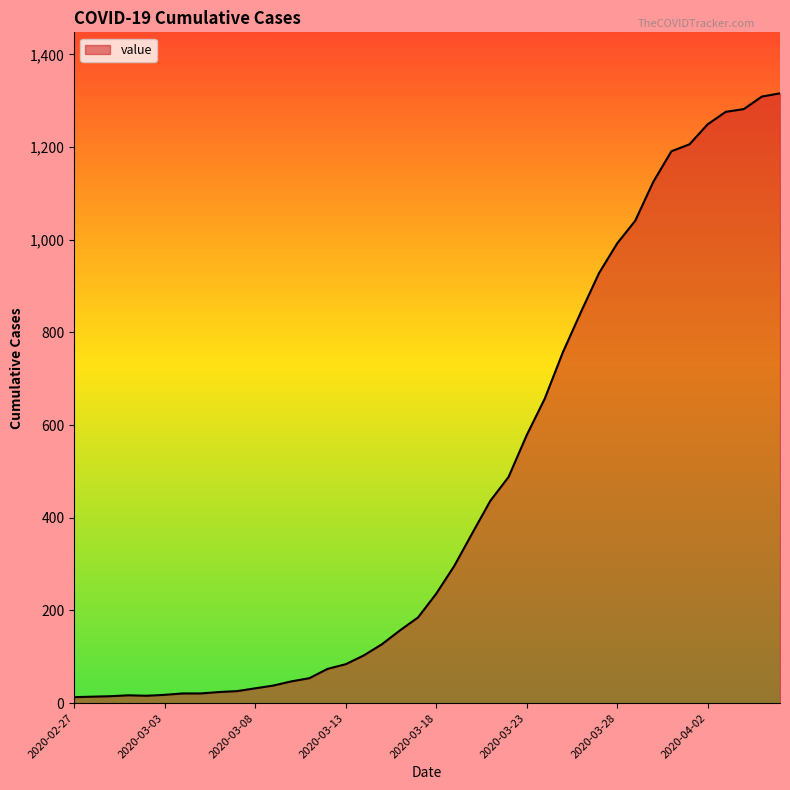

What is the greatest value displayed?

1316